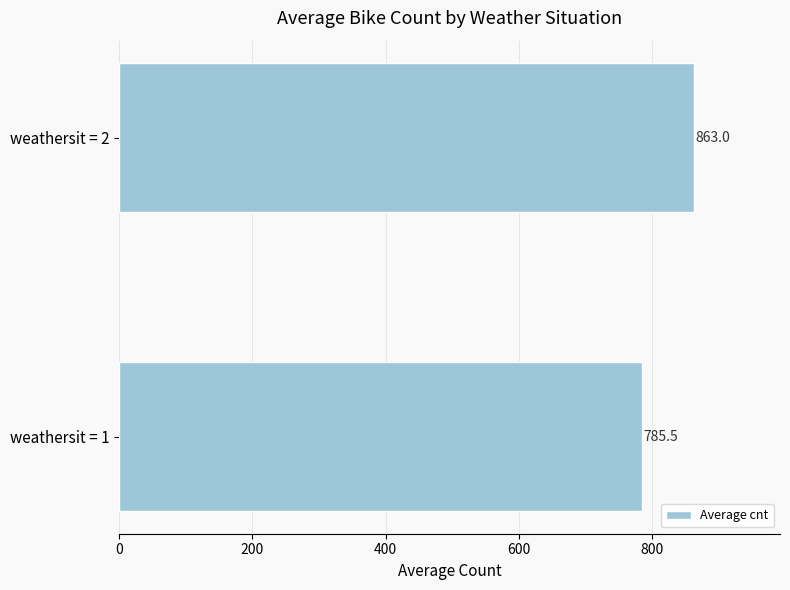

Between weathersit = 2 and weathersit = 1, which is larger?

weathersit = 2